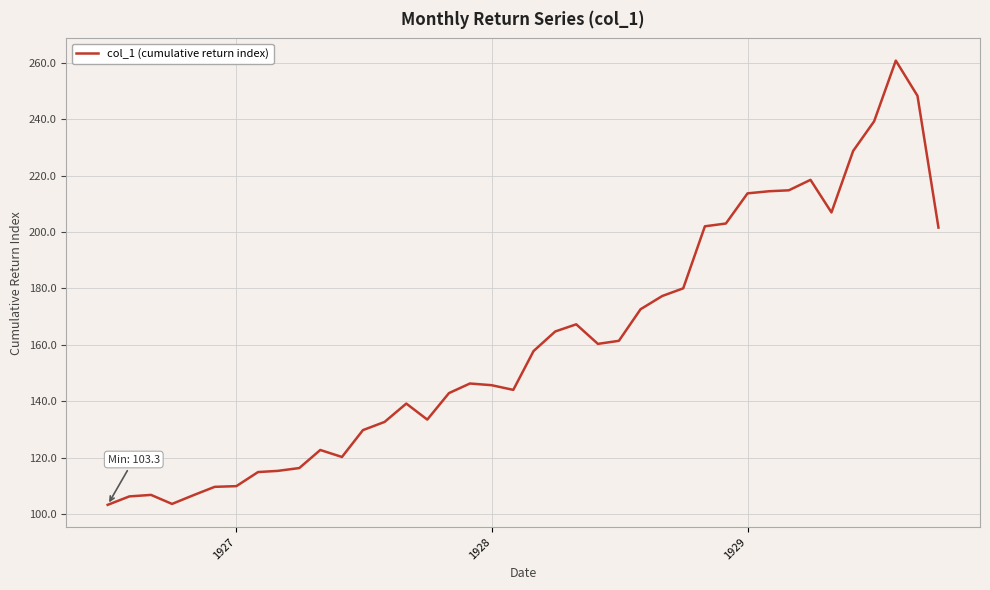

How many lines are shown in the chart?

1